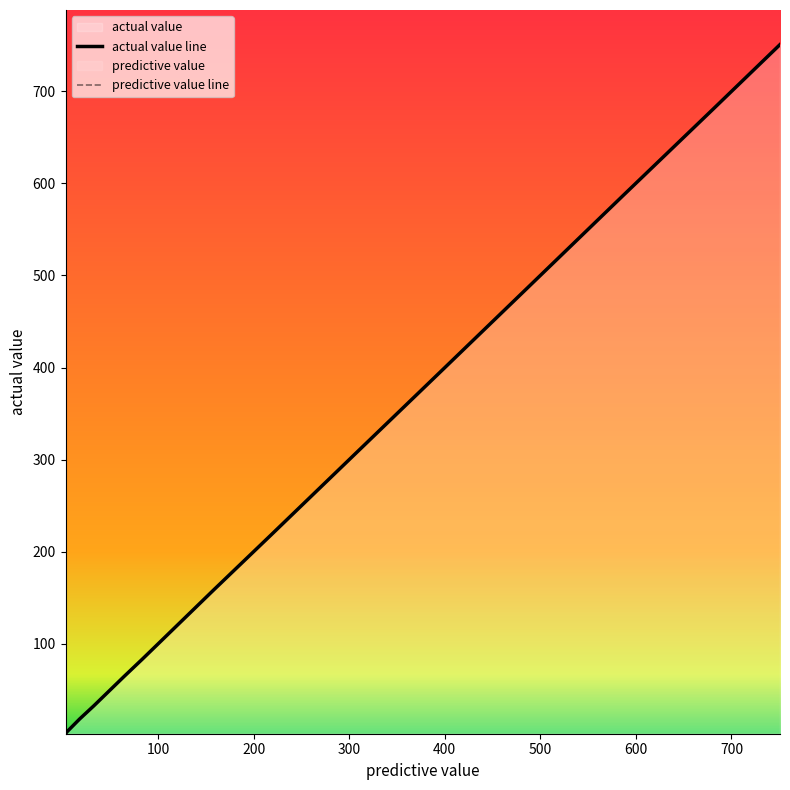

What is the maximum value shown in the chart?

750.8